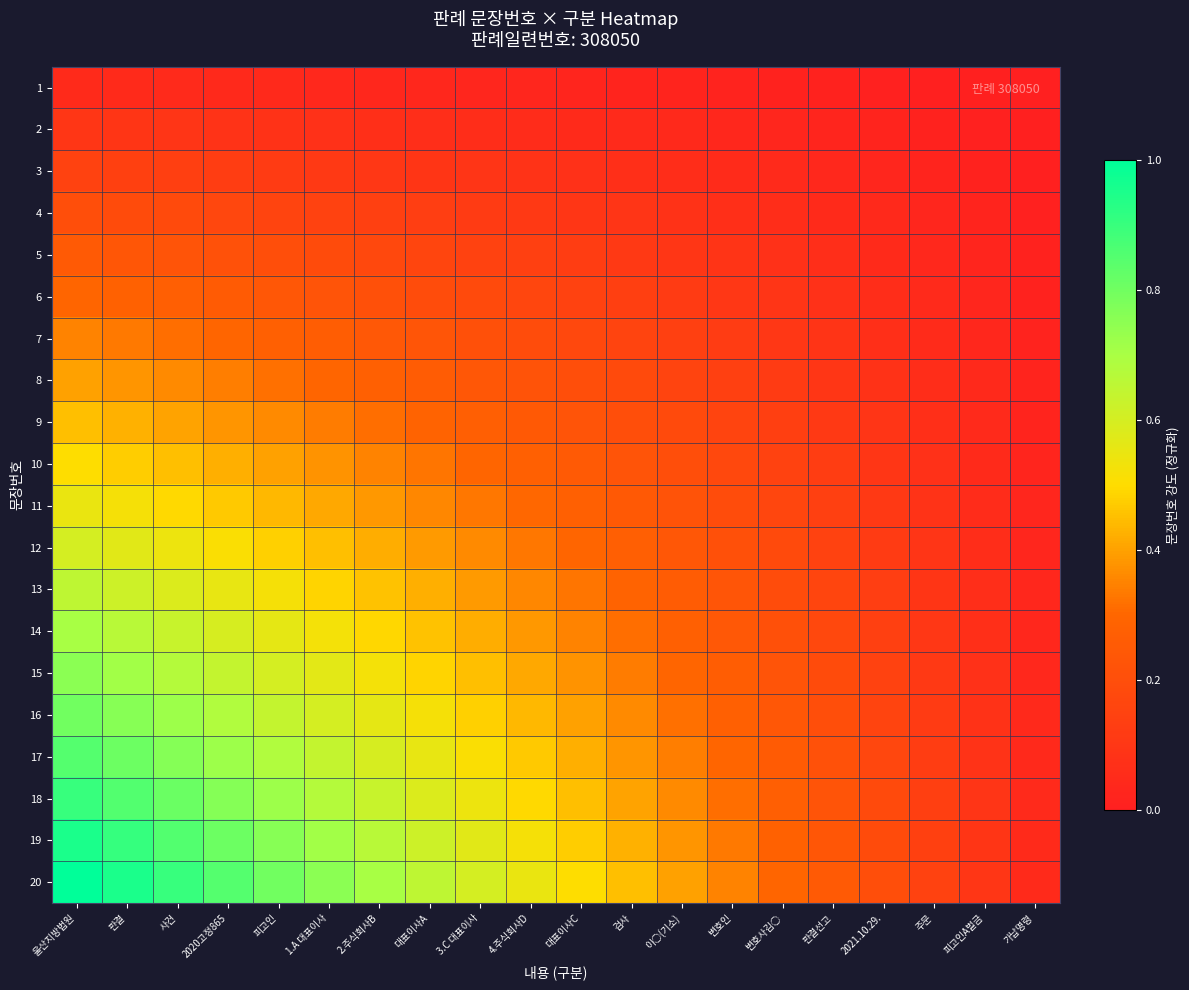

At how many categories does at least one series exceed 0?

20